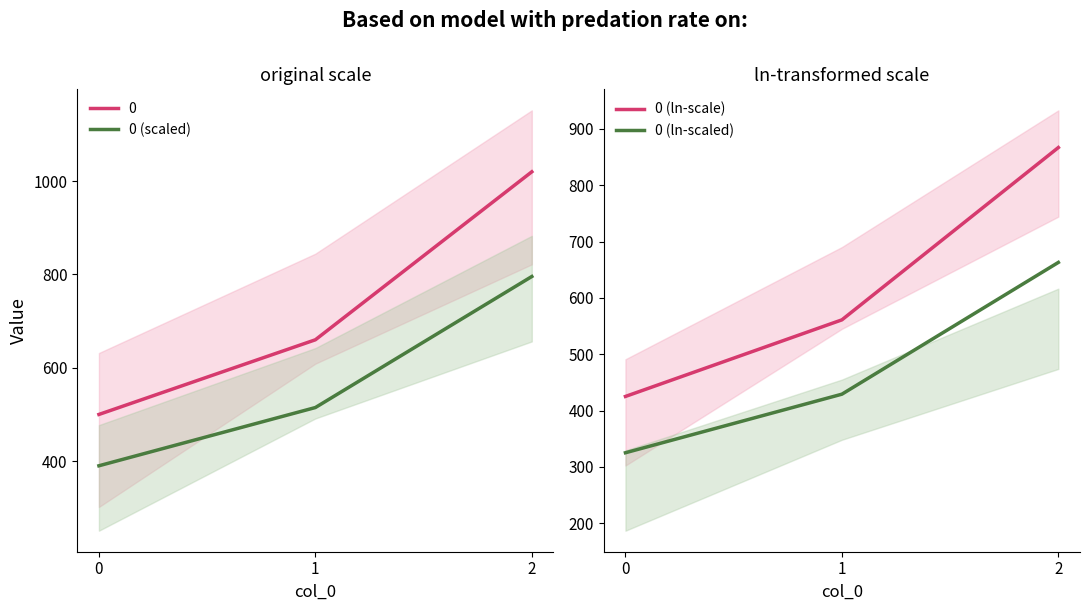

True or false: 0 (ln-scale) has a value of 217.2 at 0.

False